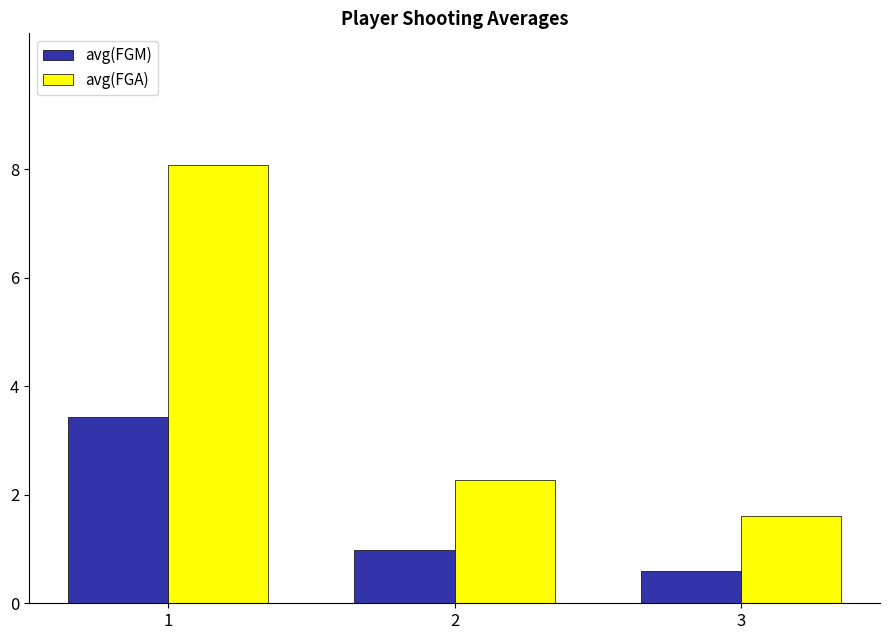

What is the difference between the maximum and minimum values in the avg(FGA) series?

6.5